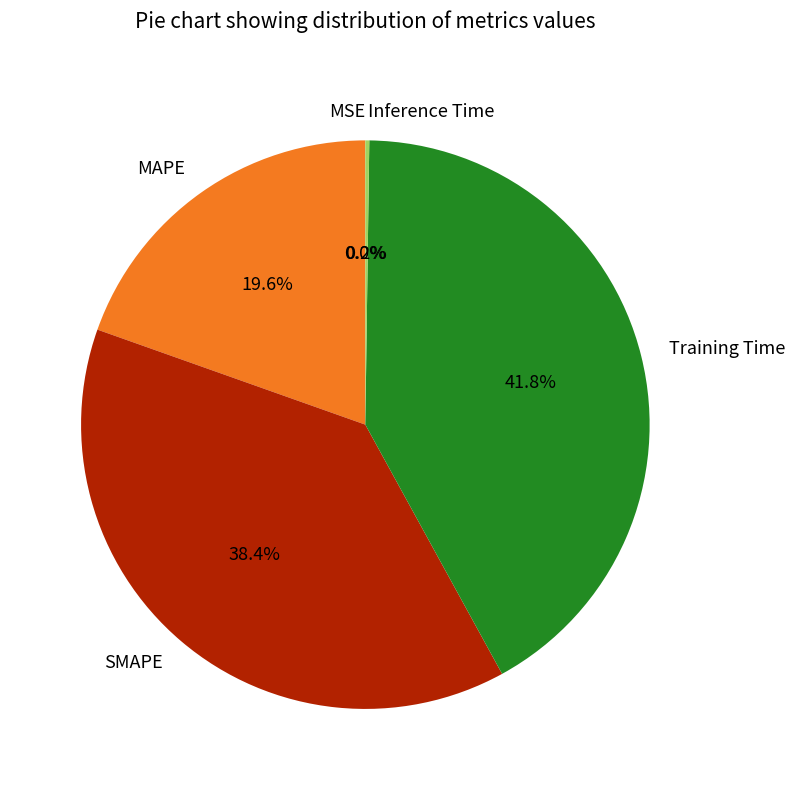

What percentage is NOT represented by Training Time?

58.2%